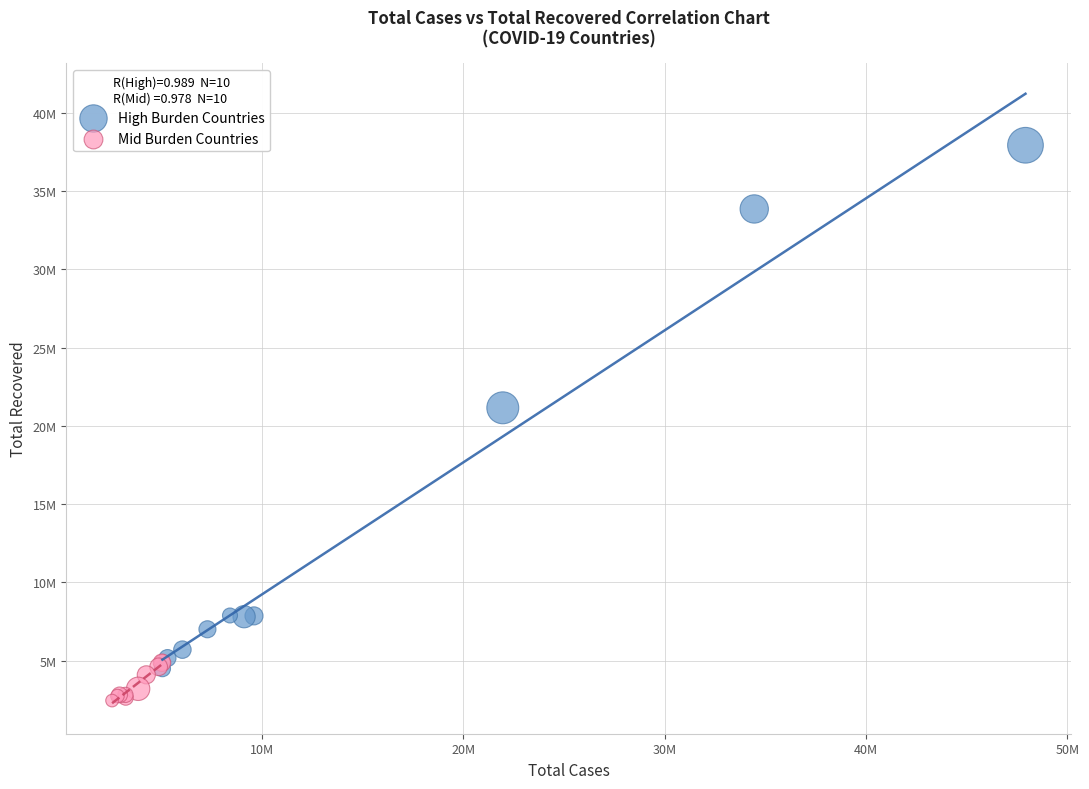

What are all the series names shown in the legend?

High Burden Countries, Mid Burden Countries